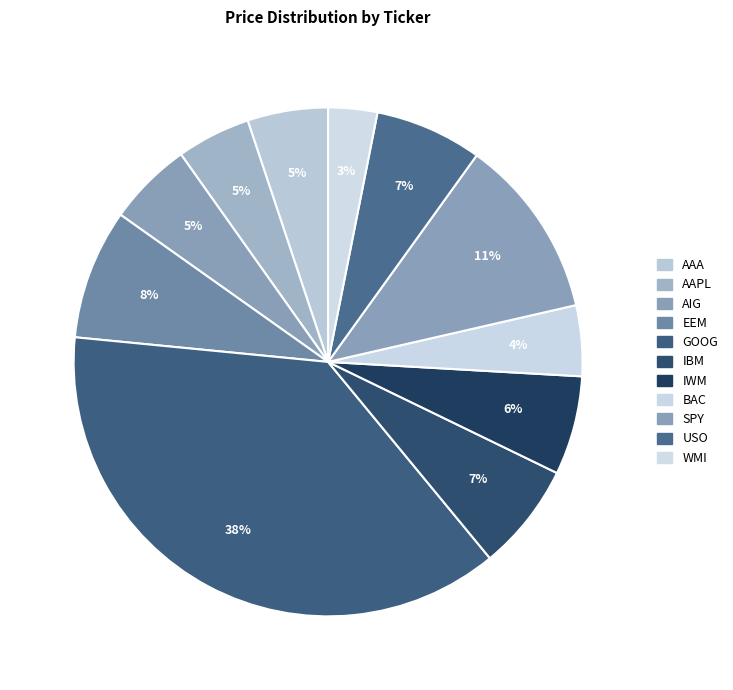

Does BAC account for over 50% of the chart?

No